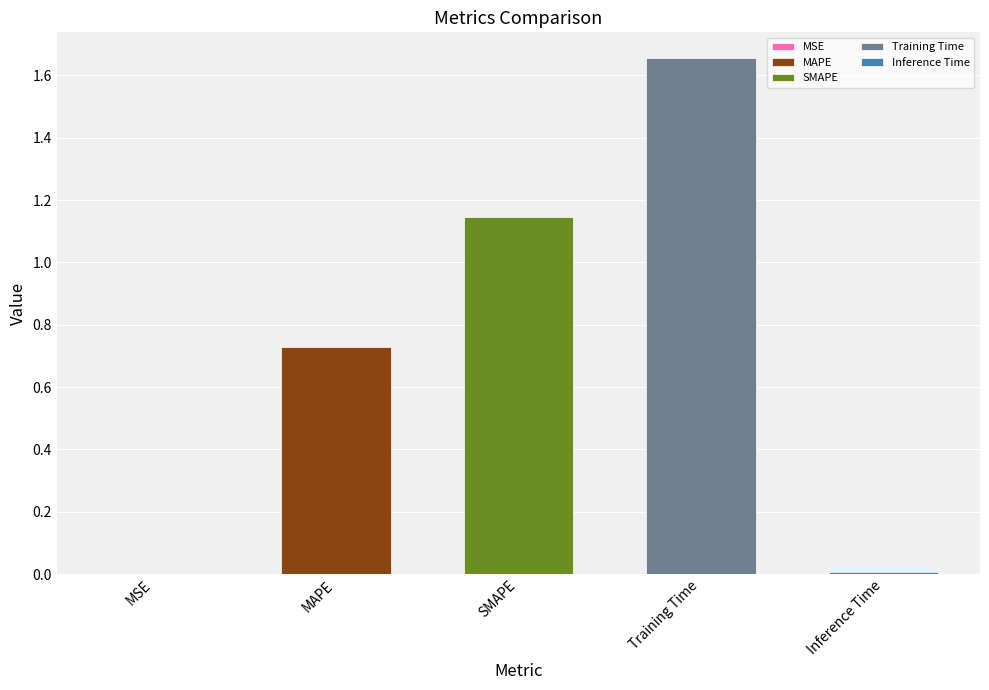

What is the sum of all values?

3.5